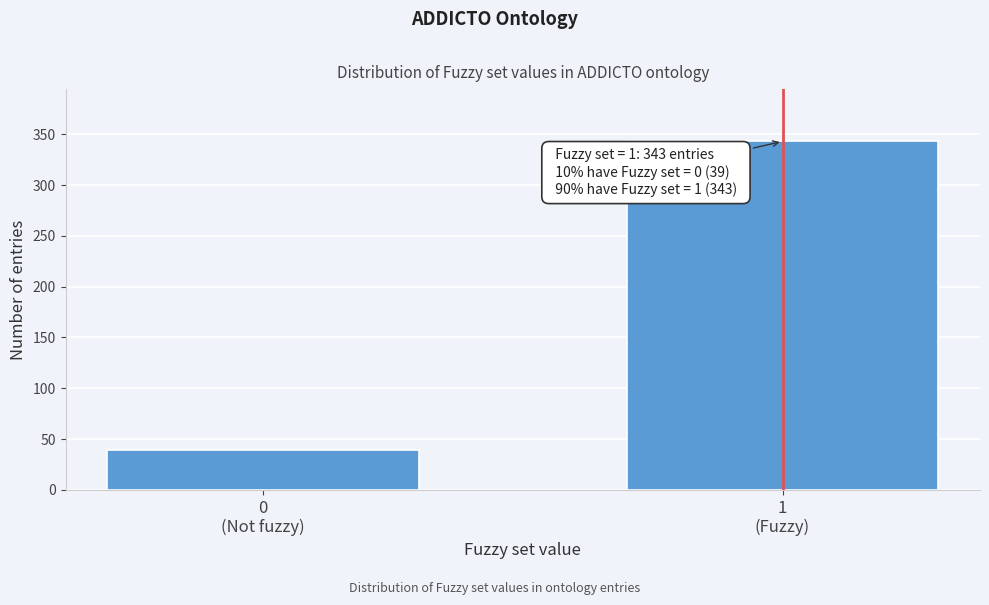

What is the difference between the maximum and minimum values?

304